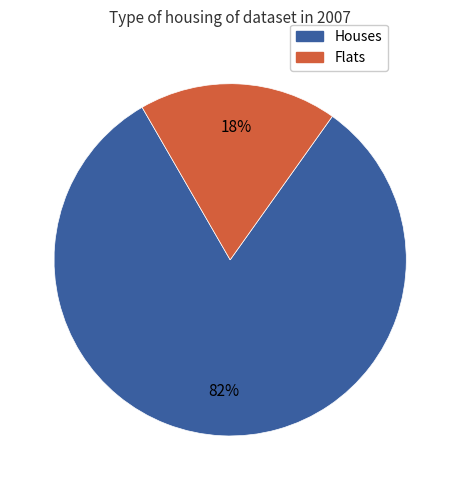

To the nearest percent, what is the difference between the largest and smallest slice percentages?

64%